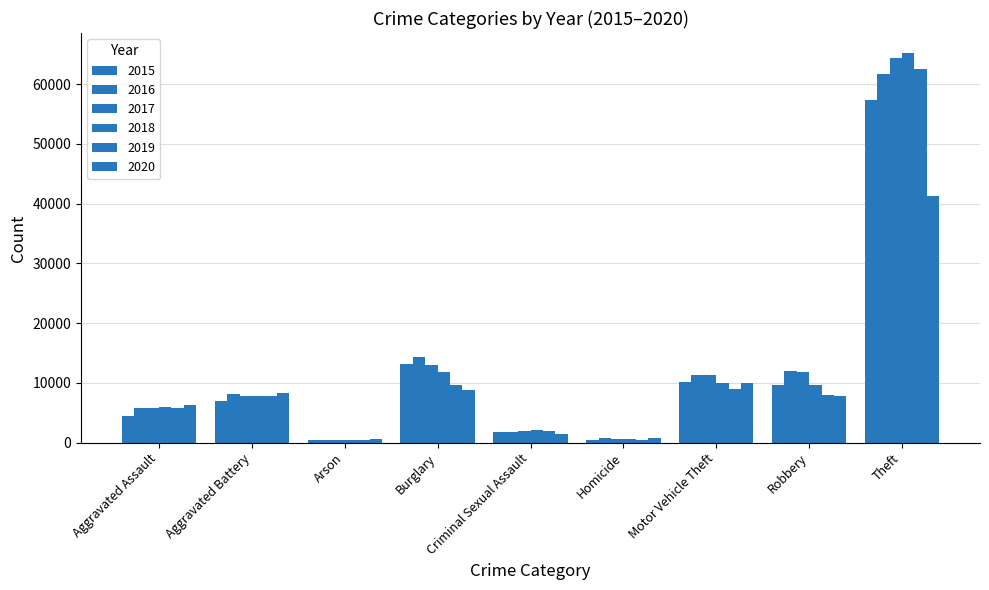

At how many categories does at least one series exceed 12876?

2